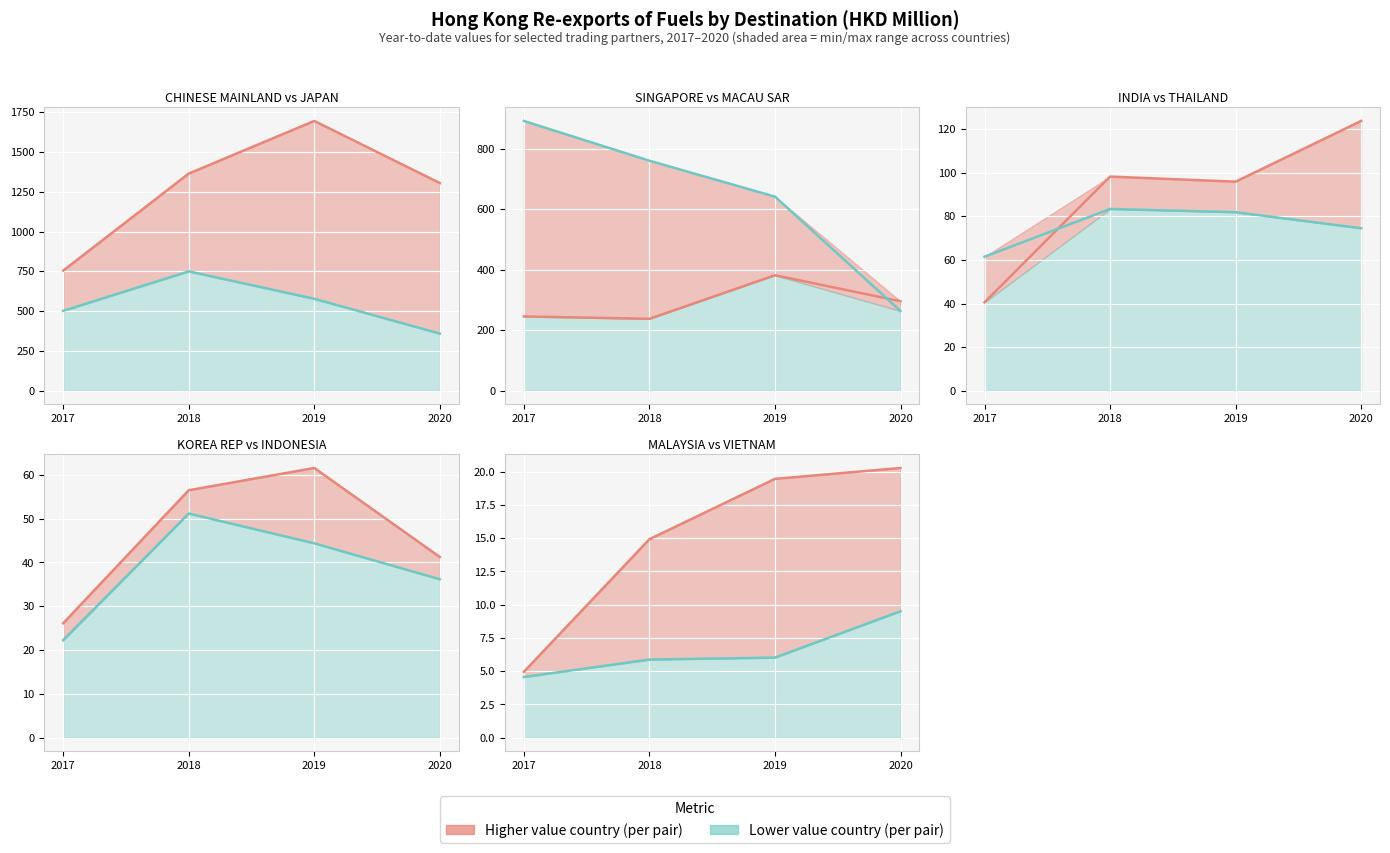

Where does the 201712 series first go above 61?

CHINESE MAINLAND